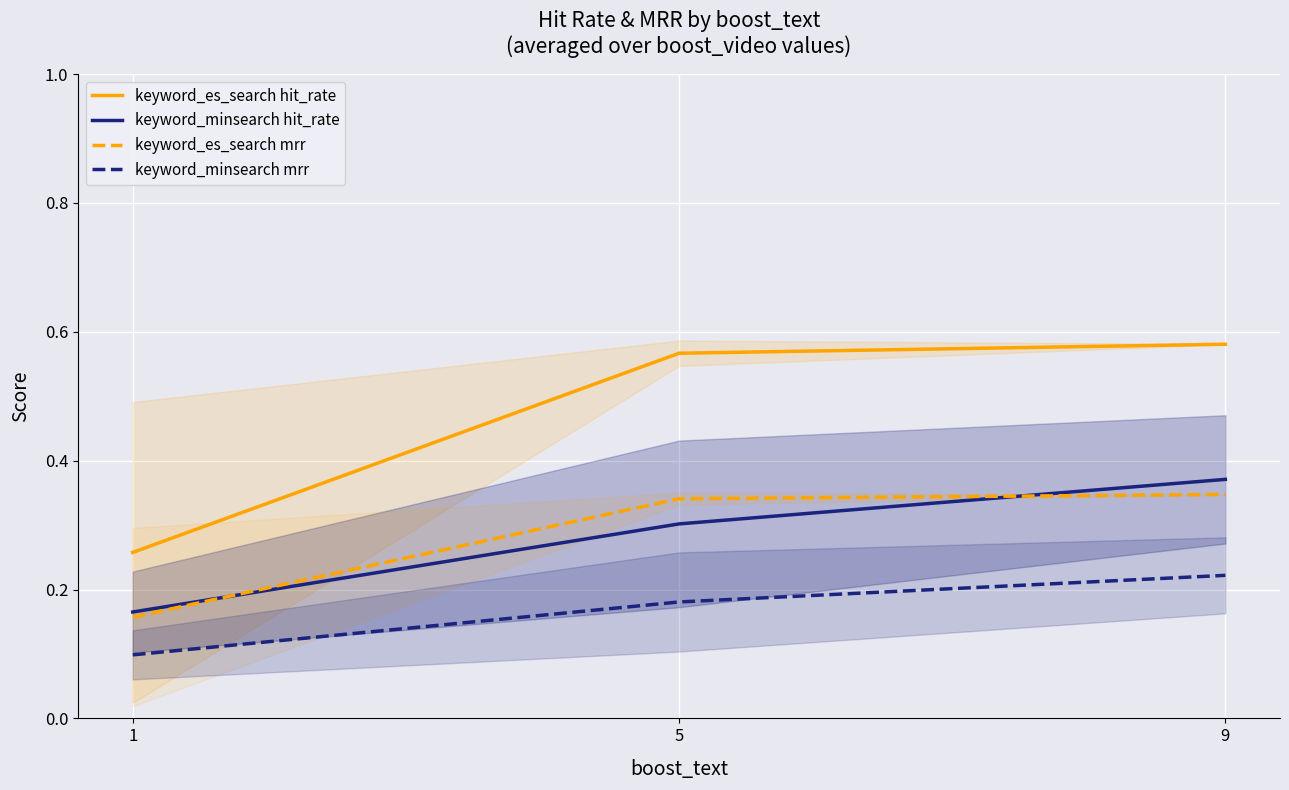

The value of keyword_es_search hit_rate at 5 is 0.6. True or false?

True